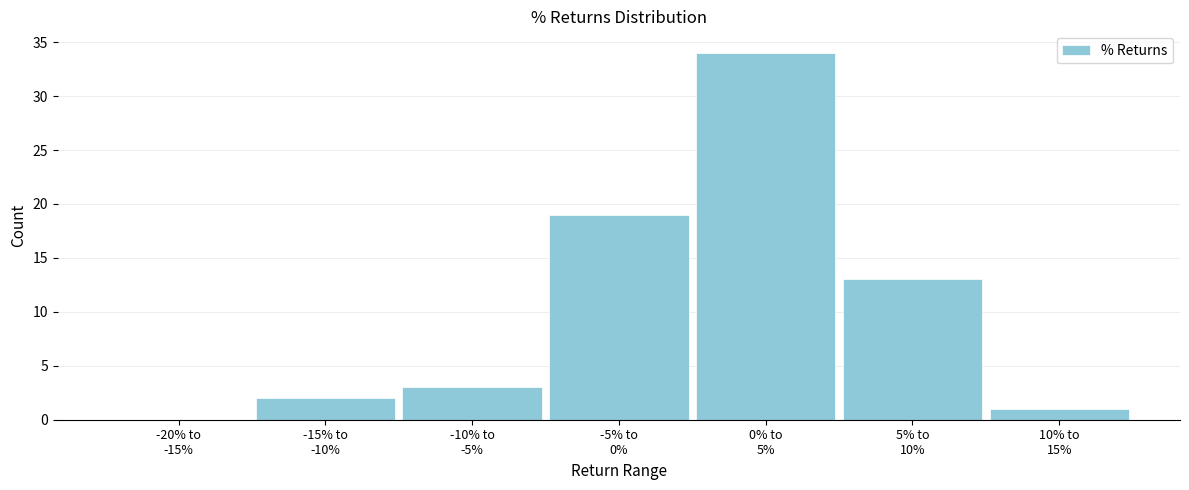

What is the greatest value displayed?

34